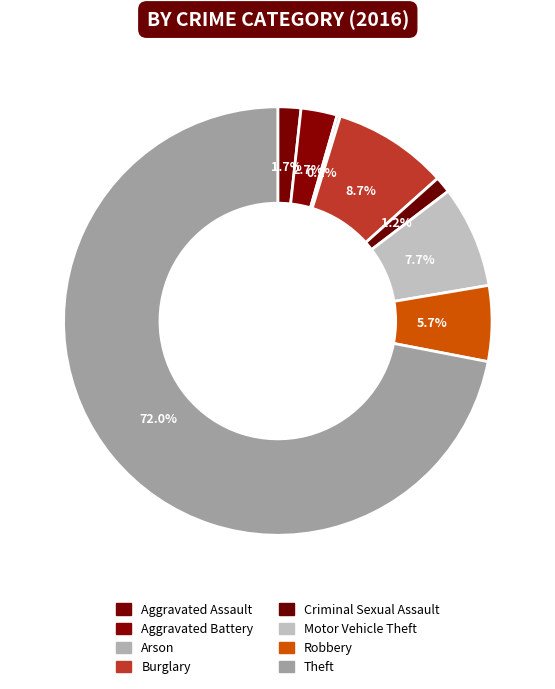

The Aggravated Battery slice represents 3% of the pie. True or false?

True